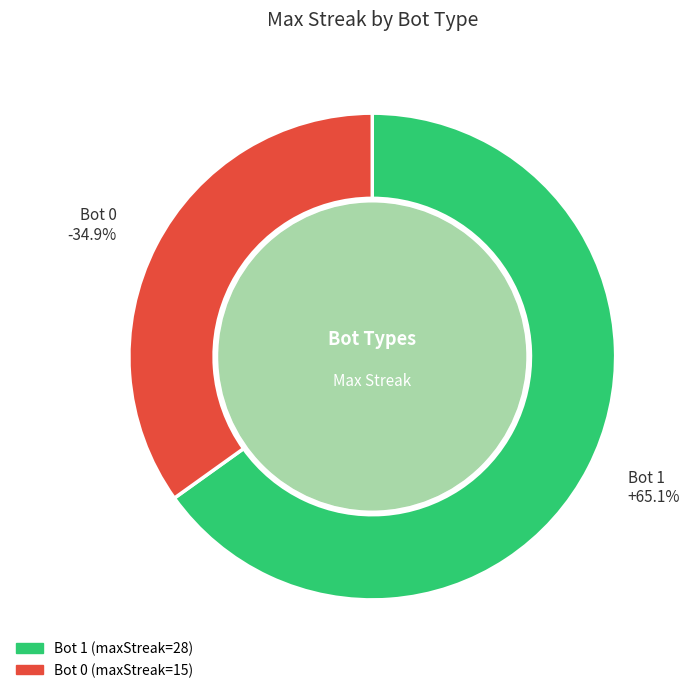

Which category has the biggest portion of the pie?

1